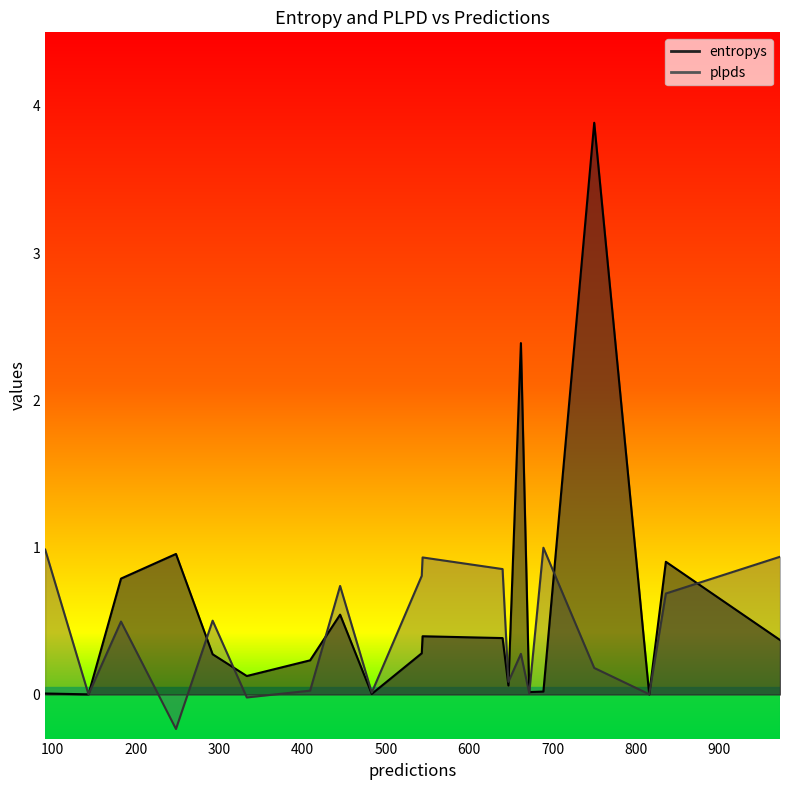

At which category is the sum across all series the highest?

750